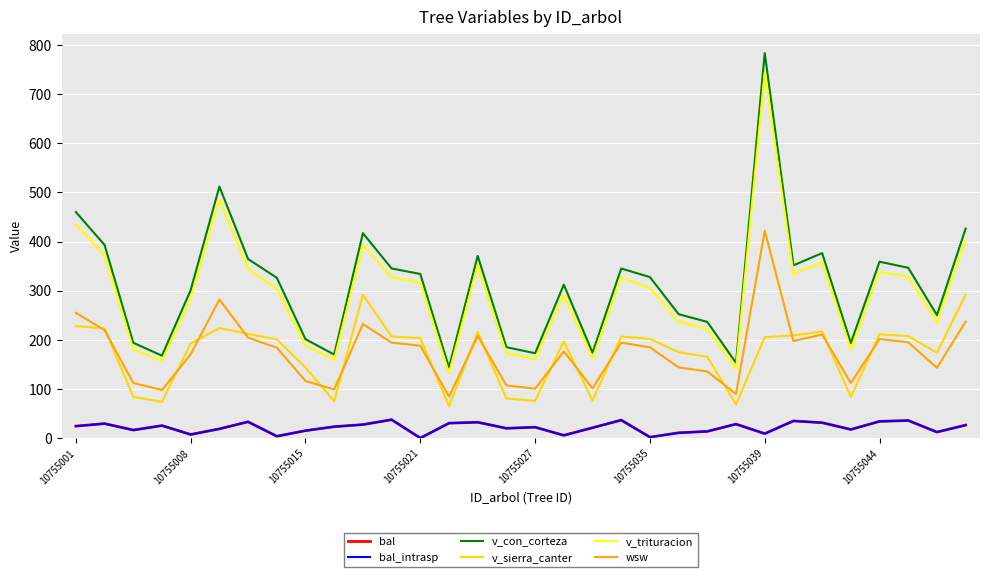

Is this an area chart (filled region under the line)?

No